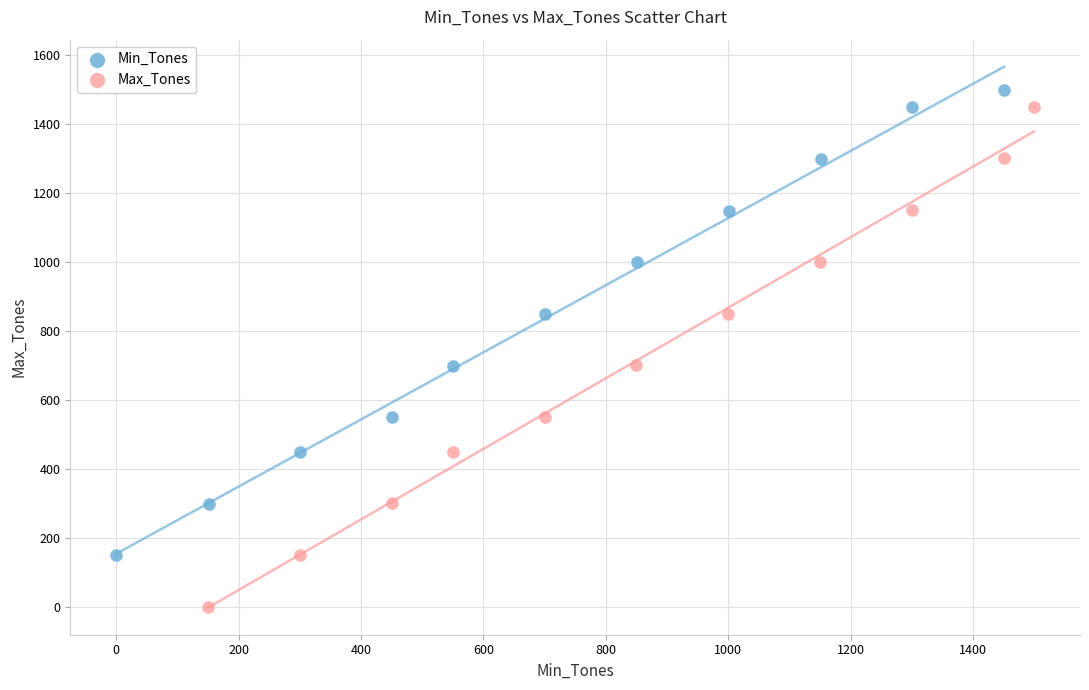

Which series has the largest Y range (max minus min)?

Max_Tones